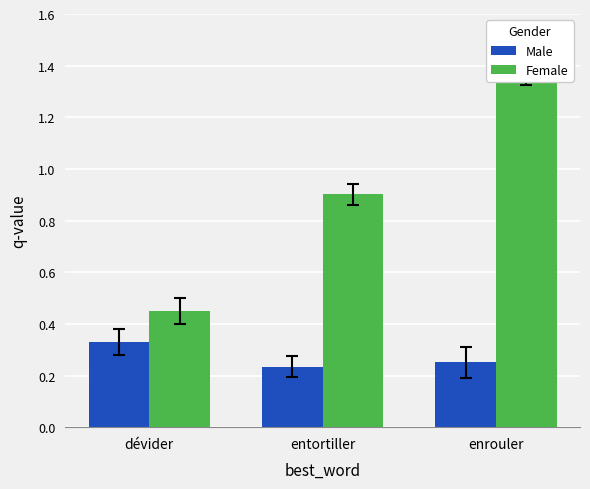

Rank the categories by Male value from highest to lowest.

dévider, enrouler, entortiller